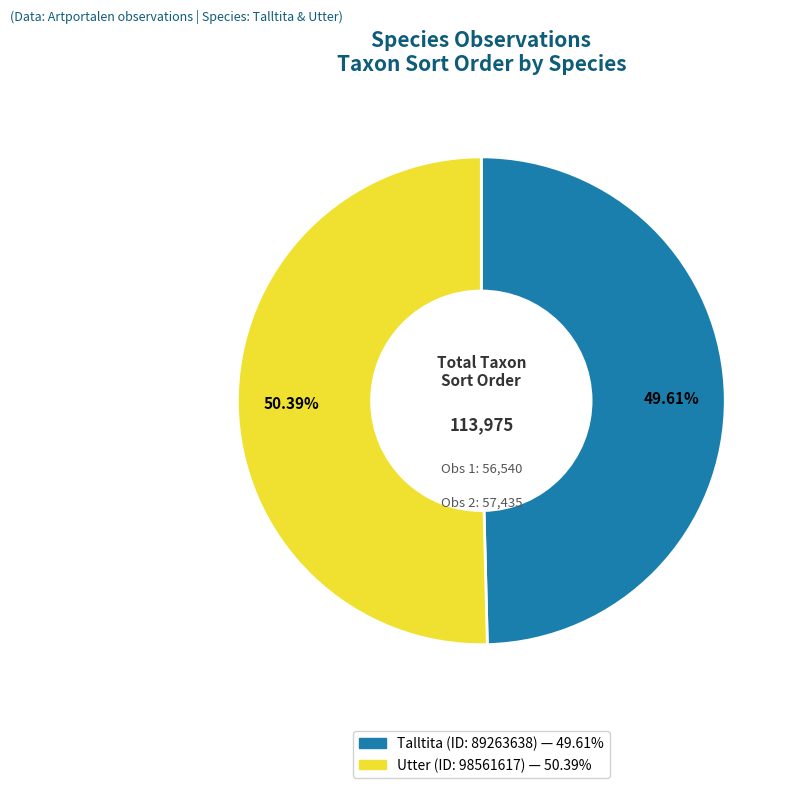

What is the majority slice?

Utter (ID: 98561617)